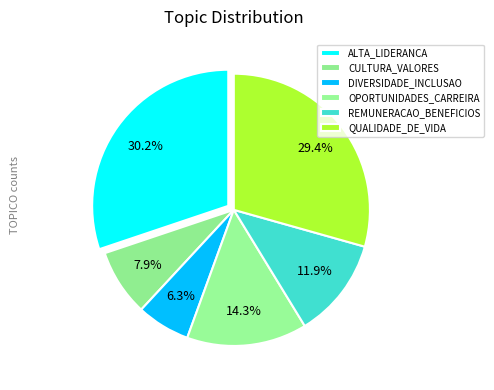

How many segments does this pie chart have?

6